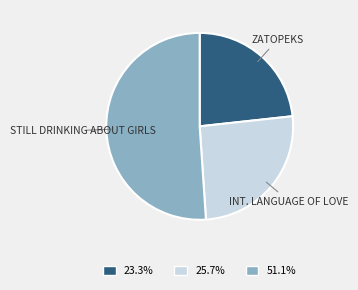

Is there any slice that represents more than half of the pie?

Yes